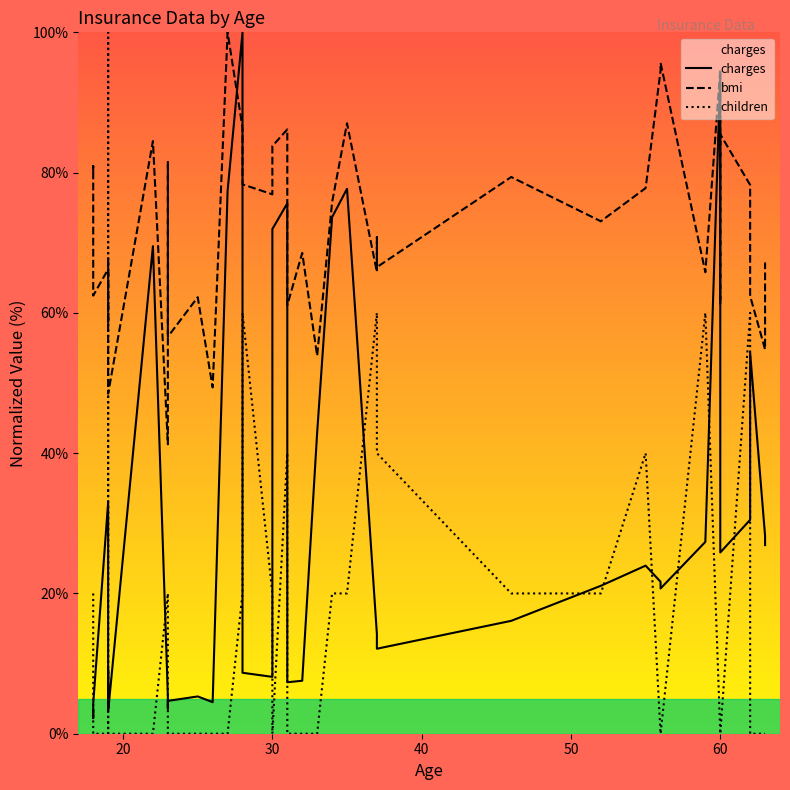

At which category does the chart reach its minimum across all series?

20